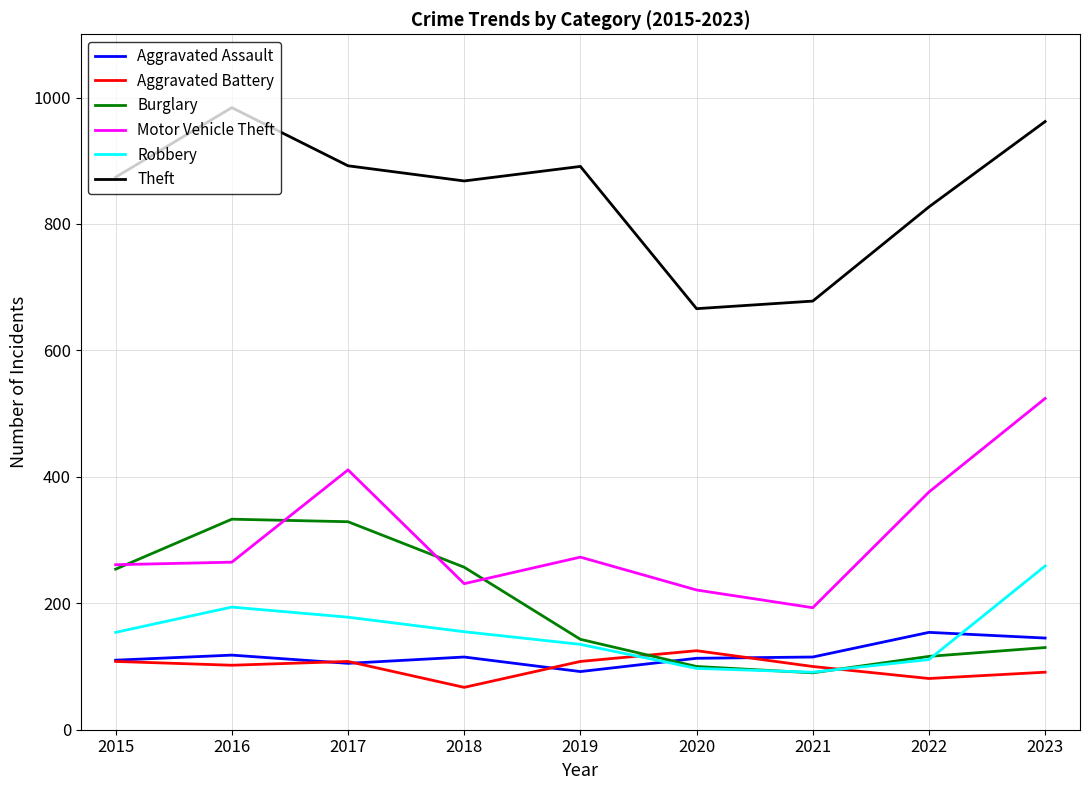

What value does the Burglary series have at 2015, to the nearest 10?

250